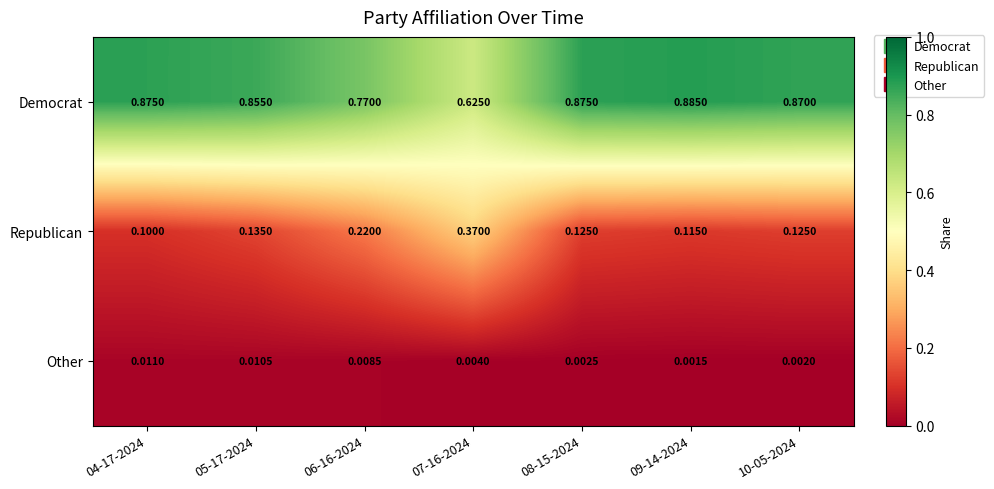

List the series in order of their overall mean, lowest first.

Other, Republican, Democrat